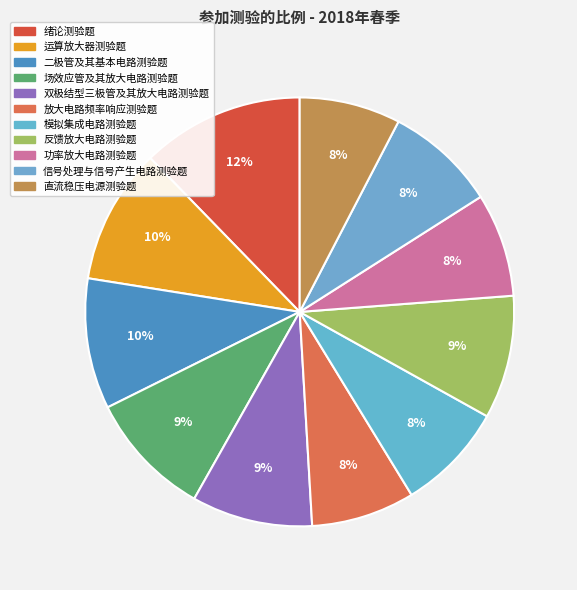

How many segments does this pie chart have?

11